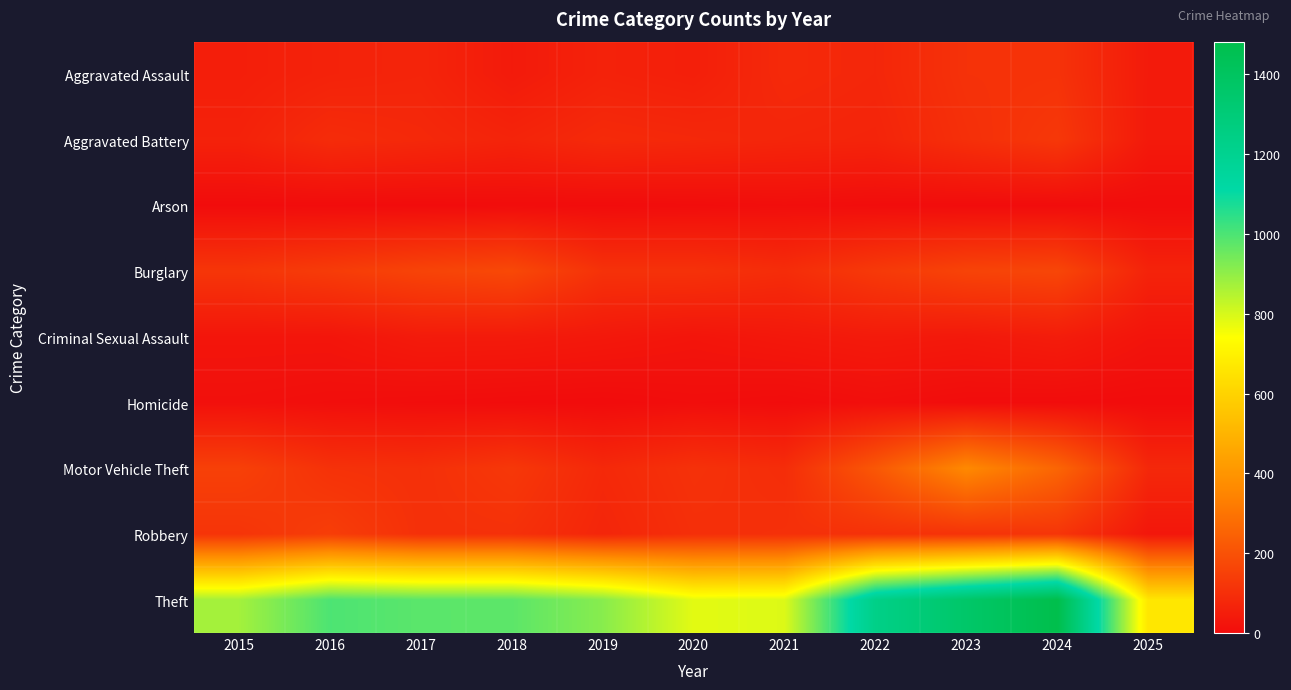

How many categories are shown in the chart?

11